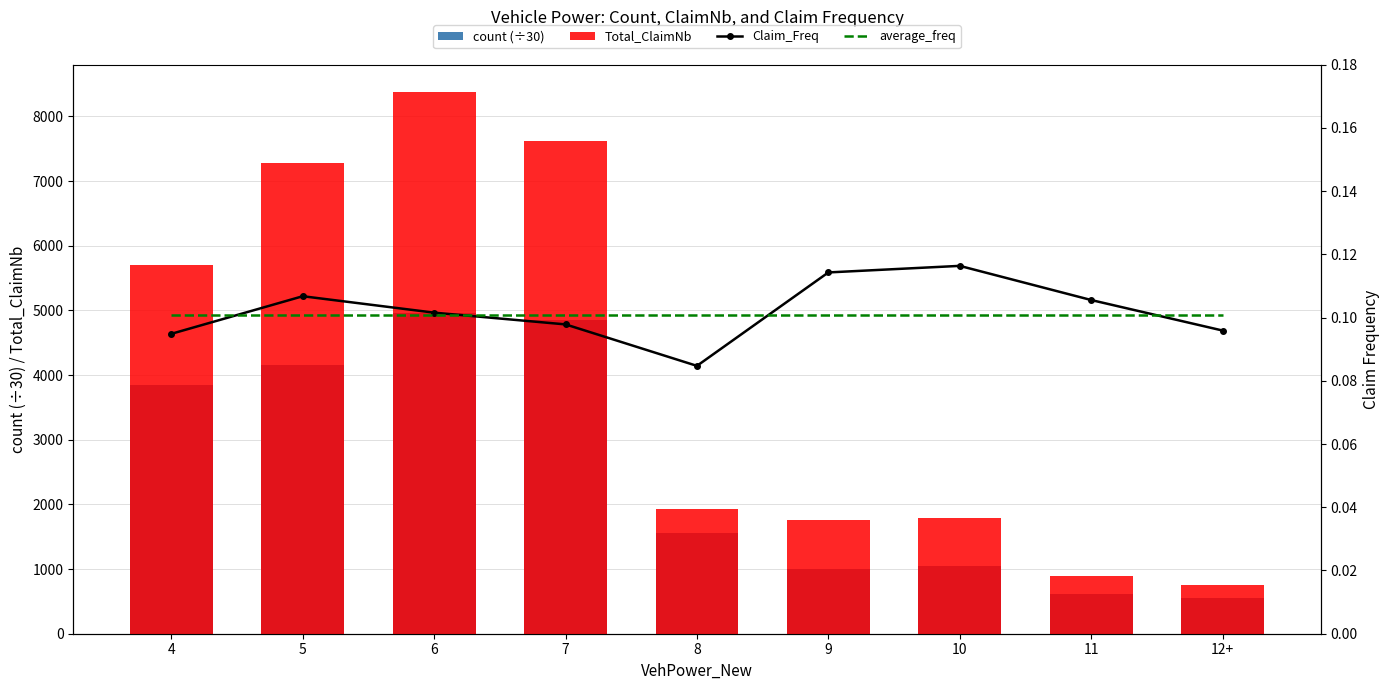

The Total_ClaimNb series shows 7627.0 at 7. True or false?

True